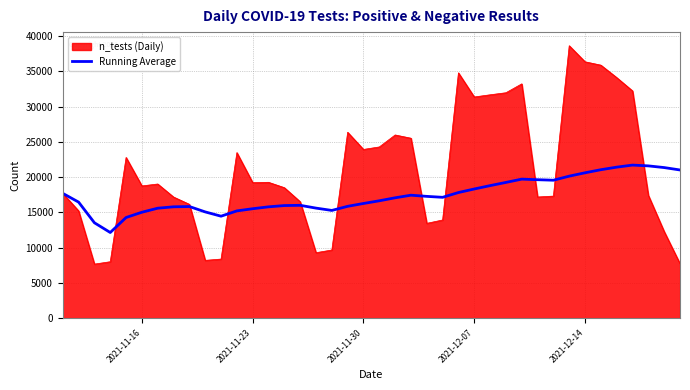

Rank the series by their average value, from highest to lowest.

n_tests (Daily), Running Average